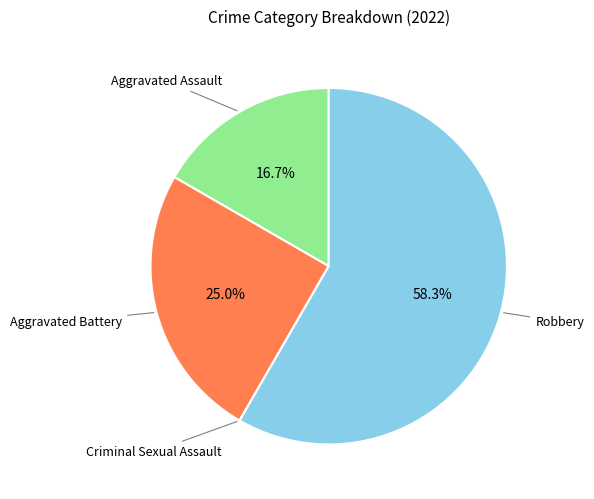

Which slice represents more than half of the pie?

Robbery